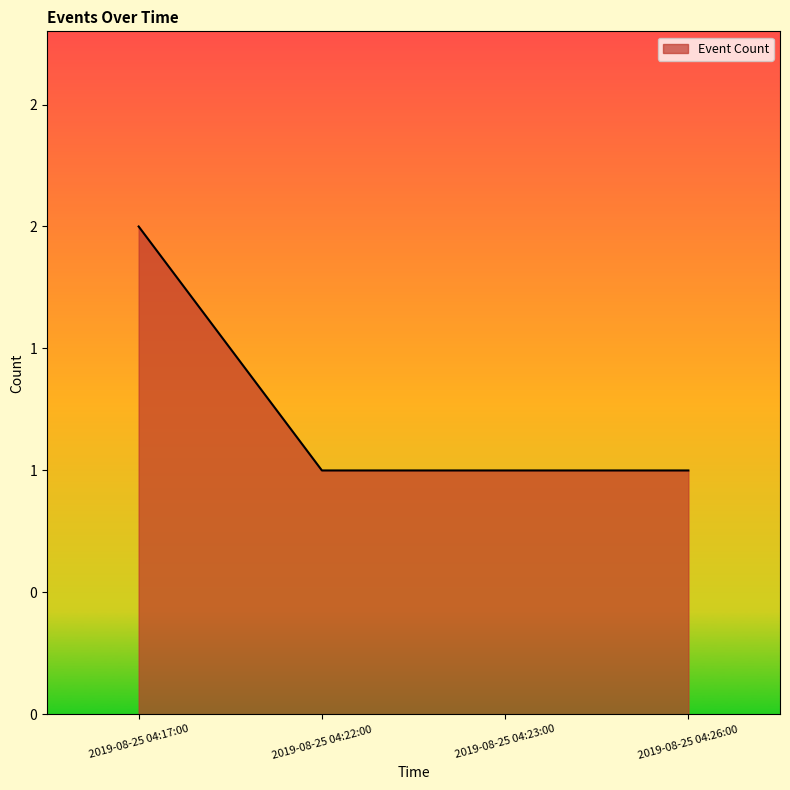

What value does the data have at 2019-08-25 04:23:00?

1